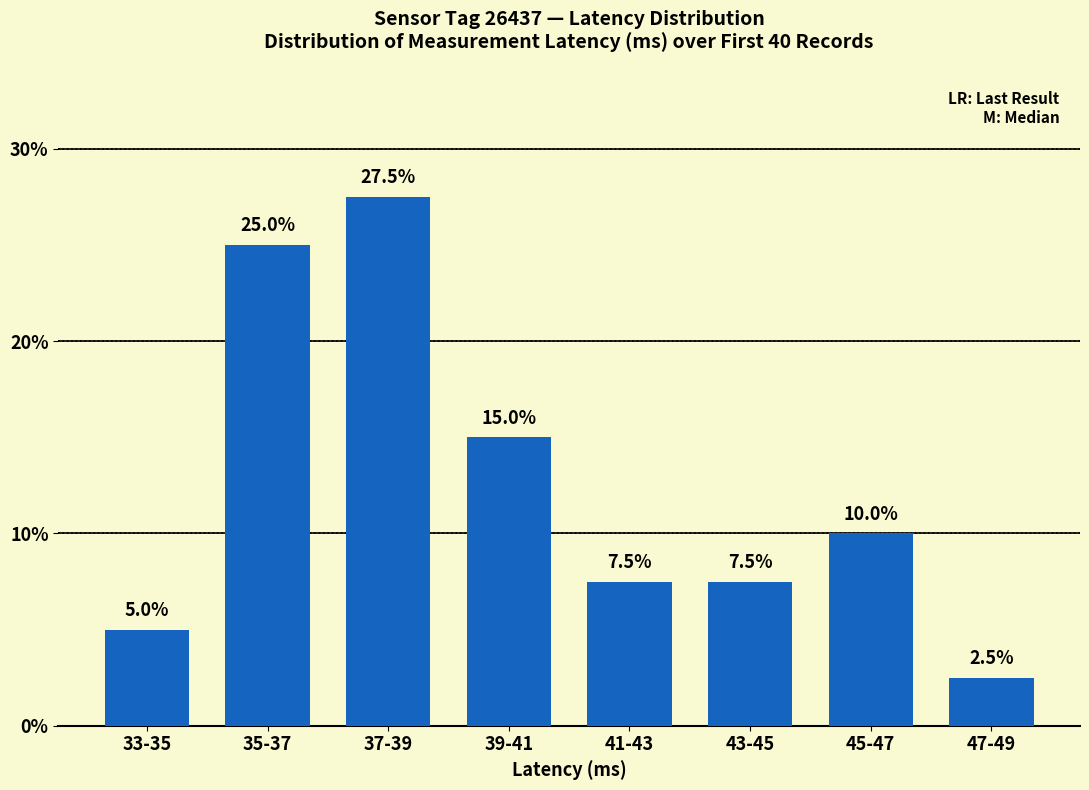

Is it true that the value at 45-47 is 10.0?

True